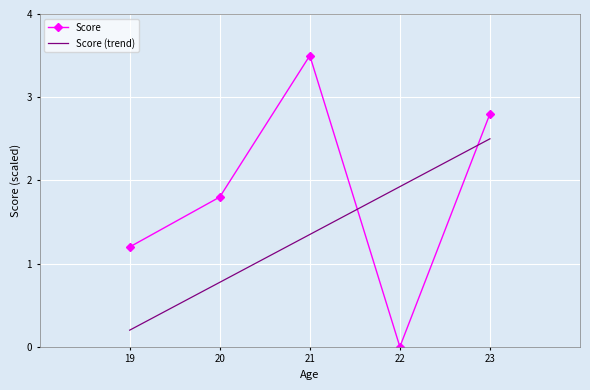

What is the spread (max minus min) of values at 22?

1.9